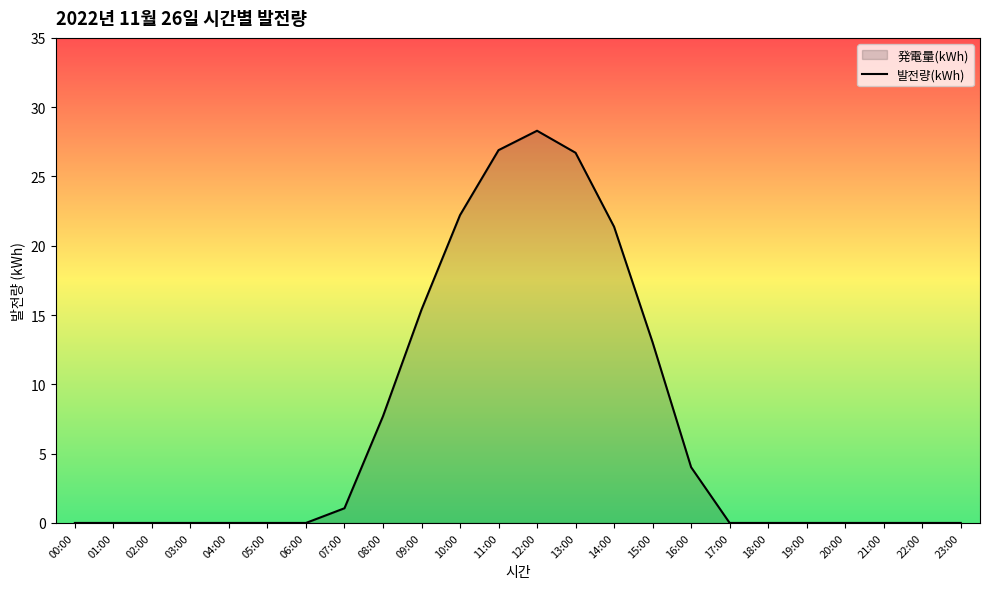

Reading left to right, list all the values displayed in this chart.

00:00=0.0	01:00=0.0	02:00=0.0	03:00=0.0	04:00=0.0	05:00=0.0	06:00=0.0	07:00=1.1	08:00=7.7	09:00=15.4	10:00=22.2	11:00=26.9	12:00=28.3	13:00=26.7	14:00=21.4	15:00=13.0	16:00=4.0	17:00=0.0	18:00=0.0	19:00=0.0	20:00=0.0	21:00=0.0	22:00=0.0	23:00=0.0